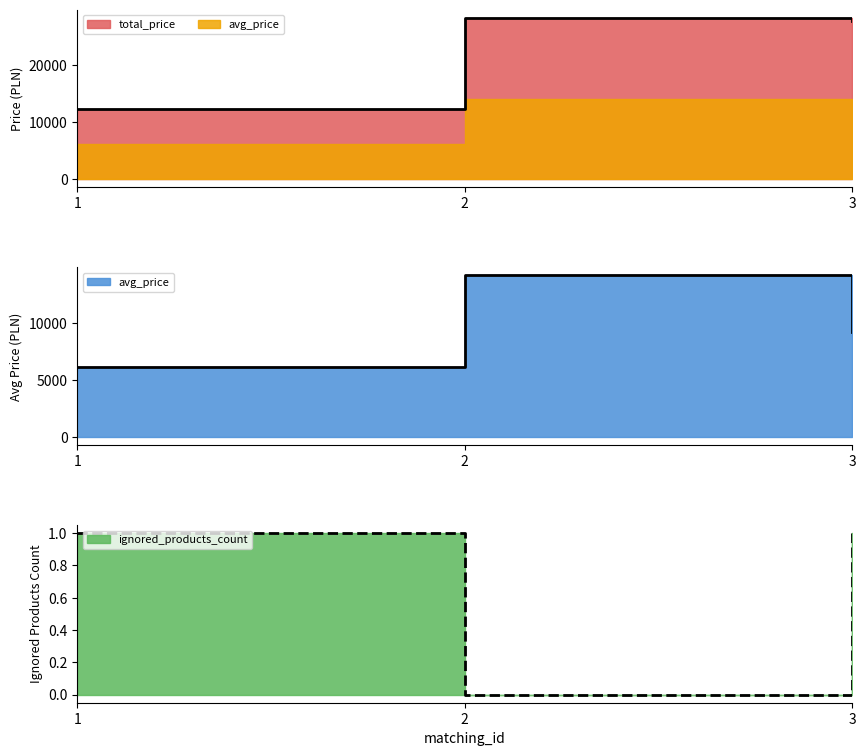

What is the minimum value for avg_price?

6142.5